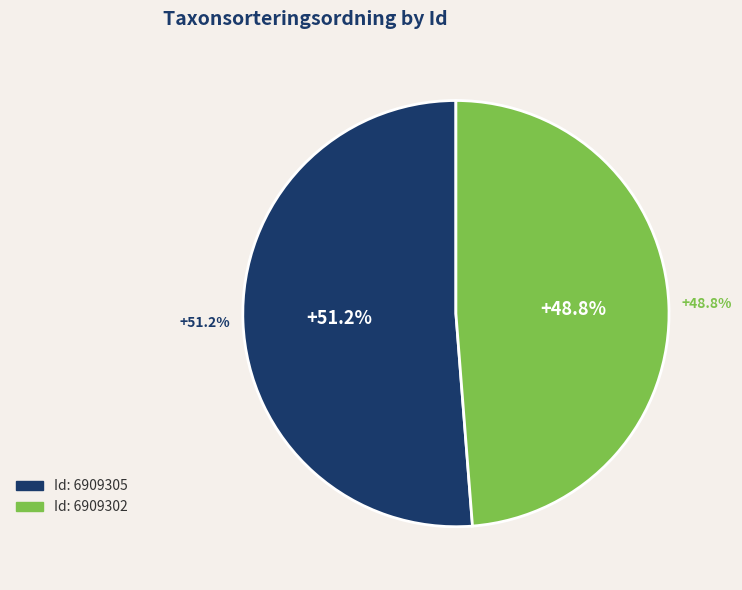

Which slice represents more than half of the pie?

6909305